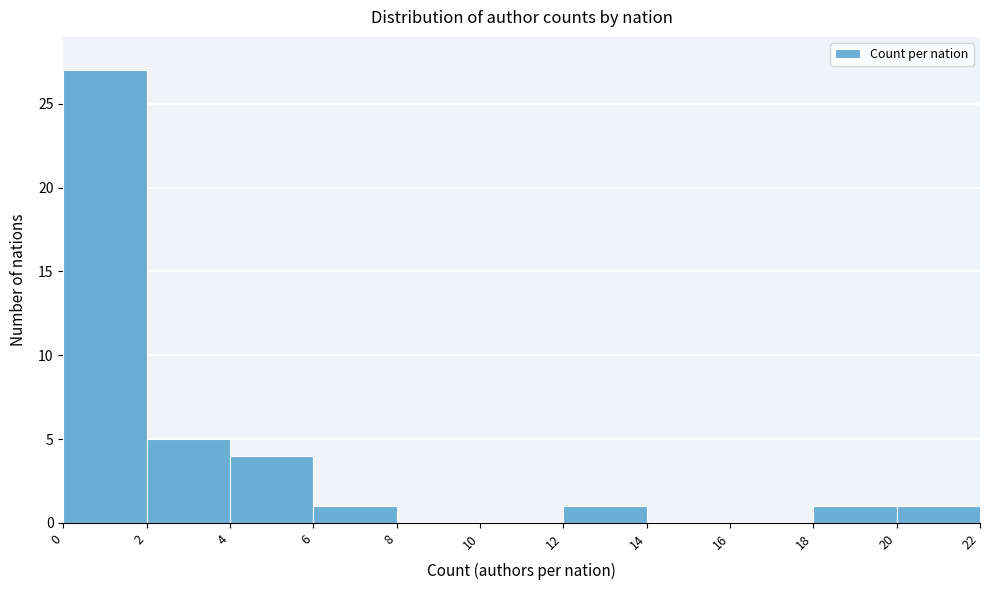

Which range on the x-axis has the tallest bar?

0 to 2